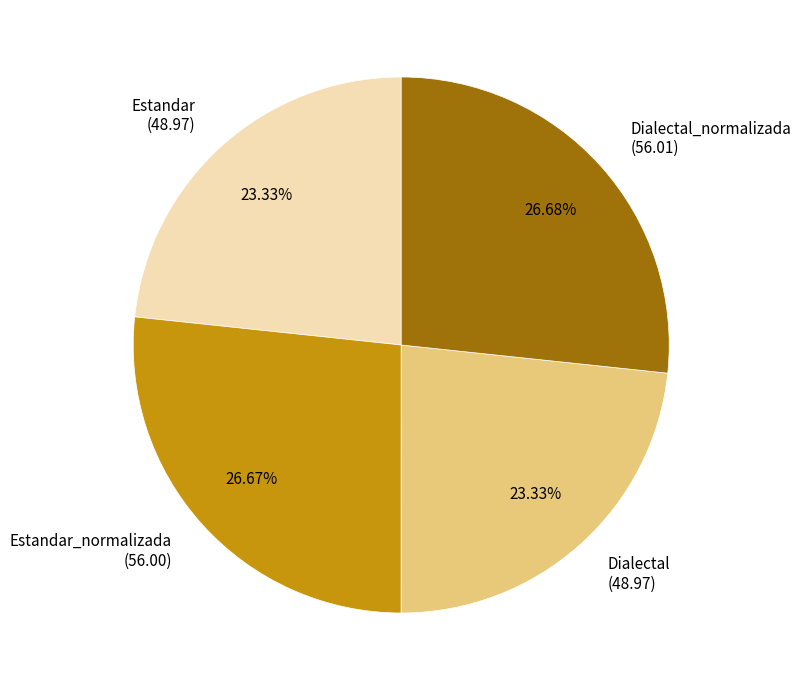

Count the number of slices in the pie.

4